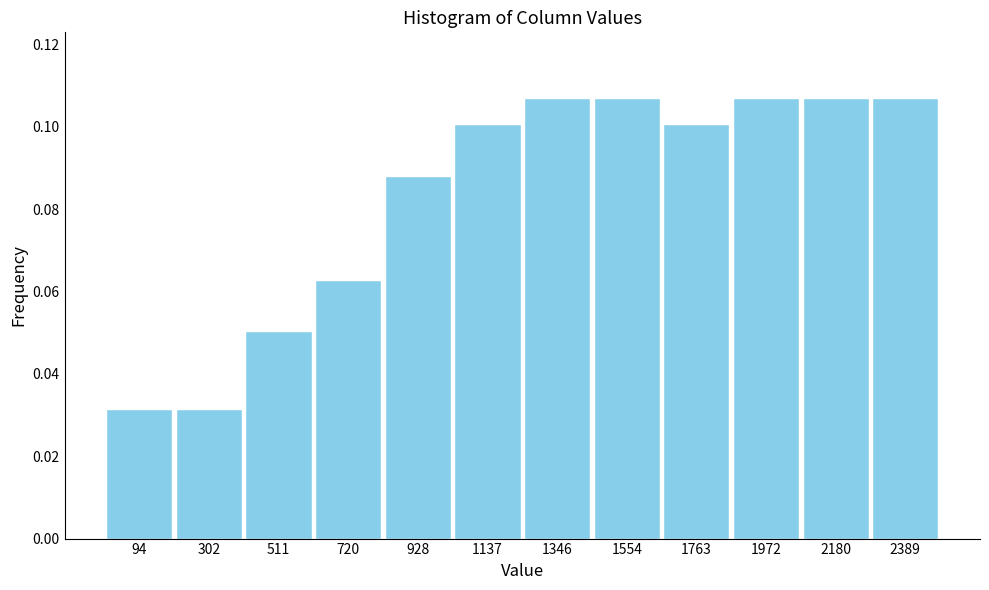

What is the sum of all values?

1.0